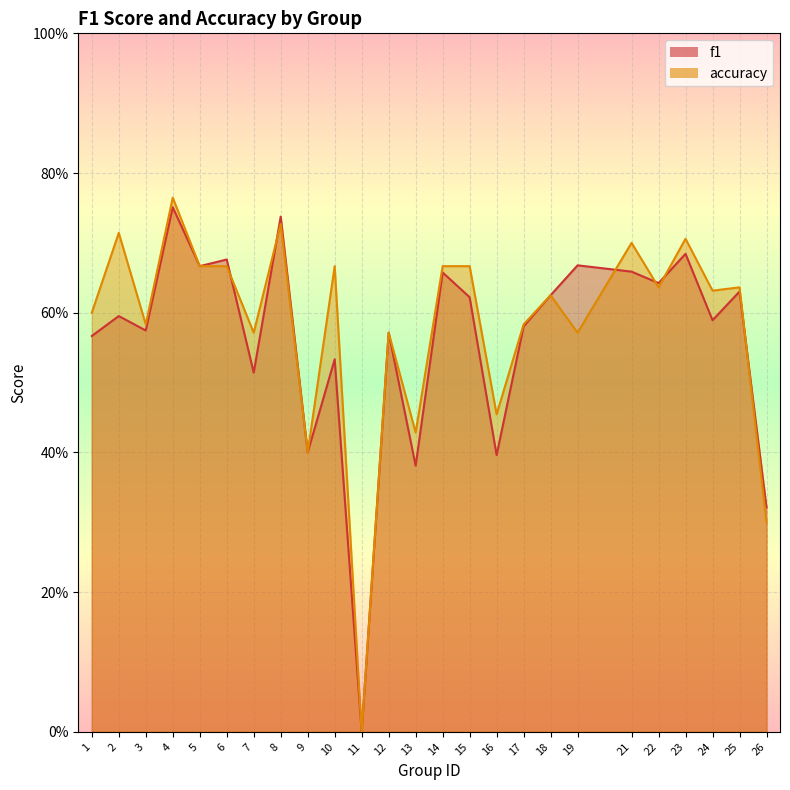

In accuracy, how many points are higher than both neighbors (excluding endpoints)?

9